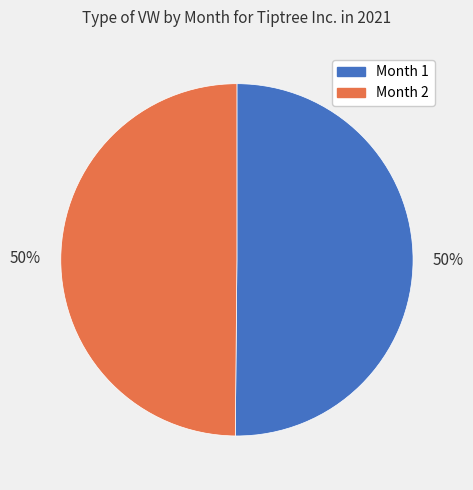

Approximately how many times larger is the value at Month 2 compared to Month 1?

1.0